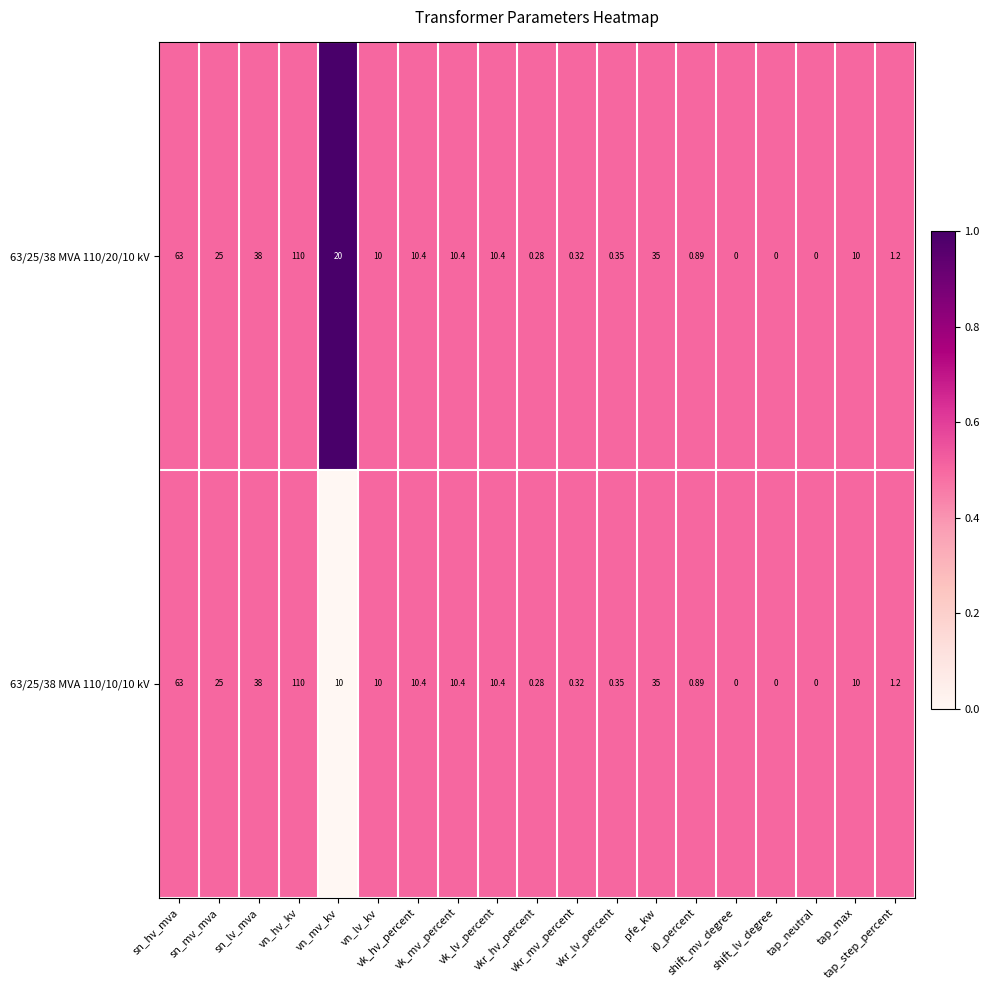

How many values in 63/25/38 MVA 110/20/10 kV are above zero?

16